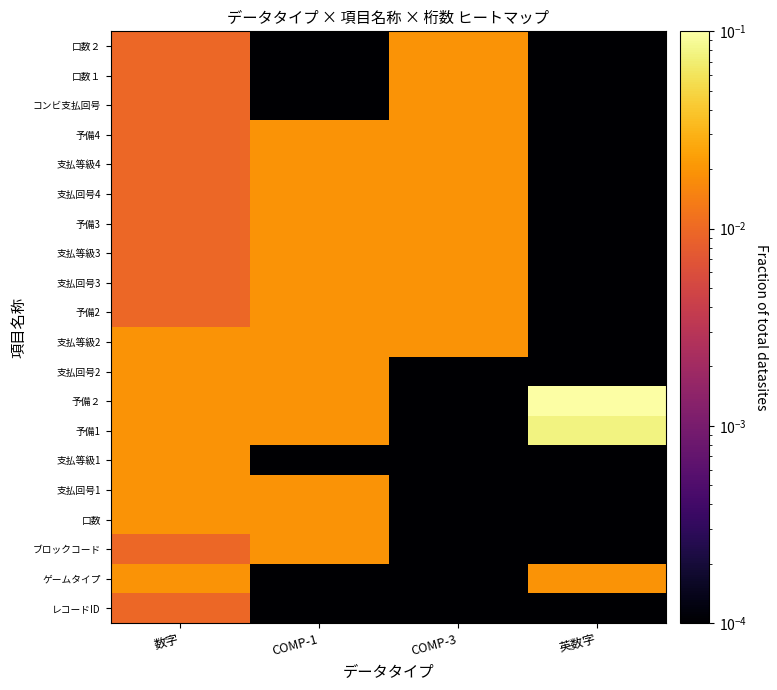

Reading right to left, transcribe all the data shown in this chart.

レコードID: 英数字=0.0	COMP-3=0.0	COMP-1=0.0	数字=0.0
ゲームタイプ: 英数字=0.0	COMP-3=0.0	COMP-1=0.0	数字=0.0
ブロックコード: 英数字=0.0	COMP-3=0.0	COMP-1=0.0	数字=0.0
口数: 英数字=0.0	COMP-3=0.0	COMP-1=0.0	数字=0.0
支払回号1: 英数字=0.0	COMP-3=0.0	COMP-1=0.0	数字=0.0
支払等級1: 英数字=0.0	COMP-3=0.0	COMP-1=0.0	数字=0.0
予備1: 英数字=0.1	COMP-3=0.0	COMP-1=0.0	数字=0.0
予備２: 英数字=0.1	COMP-3=0.0	COMP-1=0.0	数字=0.0
支払回号2: 英数字=0.0	COMP-3=0.0	COMP-1=0.0	数字=0.0
支払等級2: 英数字=0.0	COMP-3=0.0	COMP-1=0.0	数字=0.0
予備2: 英数字=0.0	COMP-3=0.0	COMP-1=0.0	数字=0.0
支払回号3: 英数字=0.0	COMP-3=0.0	COMP-1=0.0	数字=0.0
支払等級3: 英数字=0.0	COMP-3=0.0	COMP-1=0.0	数字=0.0
予備3: 英数字=0.0	COMP-3=0.0	COMP-1=0.0	数字=0.0
支払回号4: 英数字=0.0	COMP-3=0.0	COMP-1=0.0	数字=0.0
支払等級4: 英数字=0.0	COMP-3=0.0	COMP-1=0.0	数字=0.0
予備4: 英数字=0.0	COMP-3=0.0	COMP-1=0.0	数字=0.0
コンビ支払回号: 英数字=0.0	COMP-3=0.0	COMP-1=0.0	数字=0.0
口数１: 英数字=0.0	COMP-3=0.0	COMP-1=0.0	数字=0.0
口数２: 英数字=0.0	COMP-3=0.0	COMP-1=0.0	数字=0.0